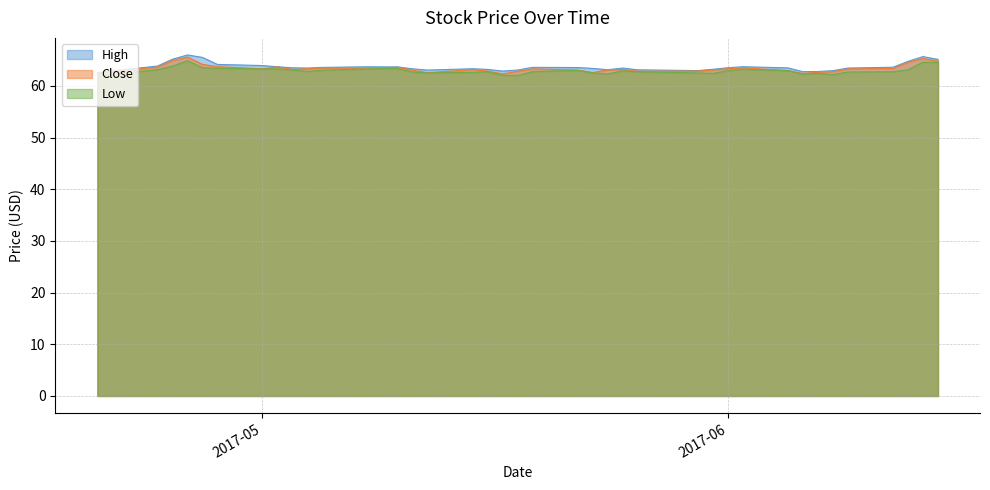

What is the difference between the Low values at 2017-05-24 and 2017-05-10?

1.0